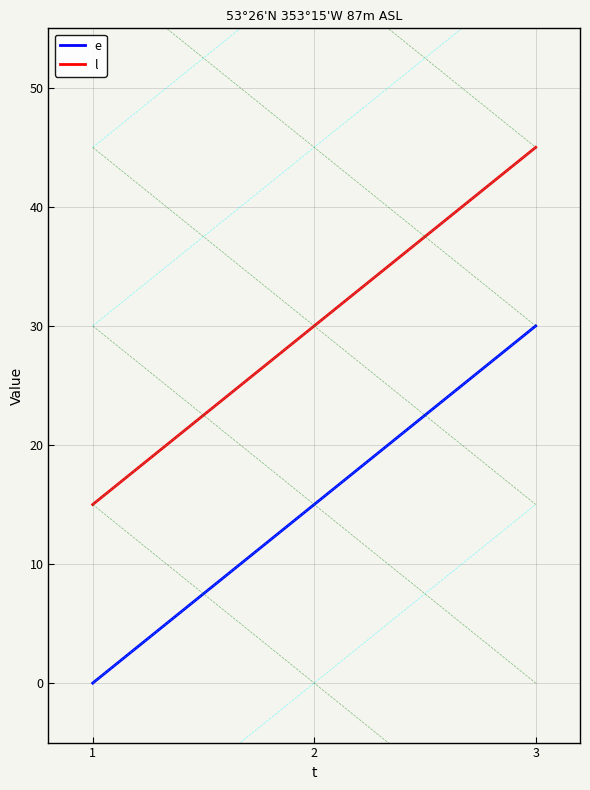

Rank the series by their maximum value, from highest to lowest.

l, e